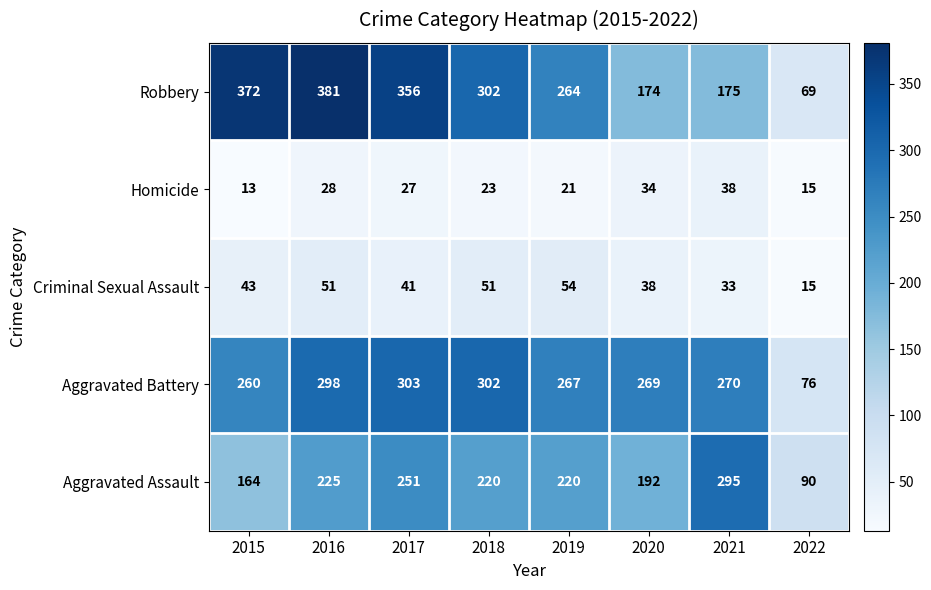

Which series has the largest range (max minus min)?

Robbery